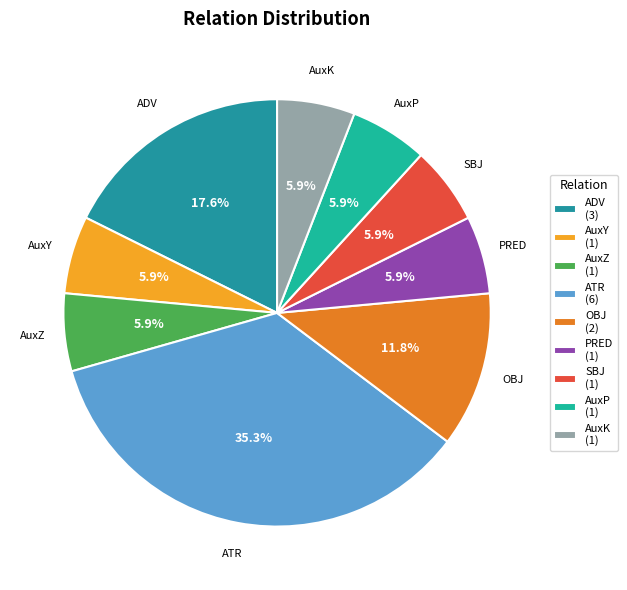

How many slices are in this pie chart?

9